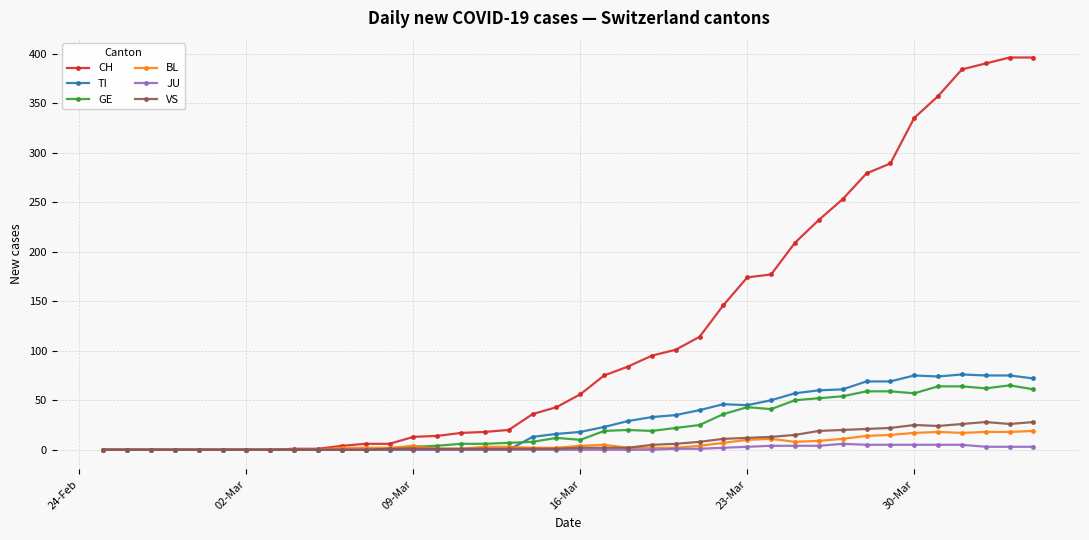

What is the highest value of the TI series?

76